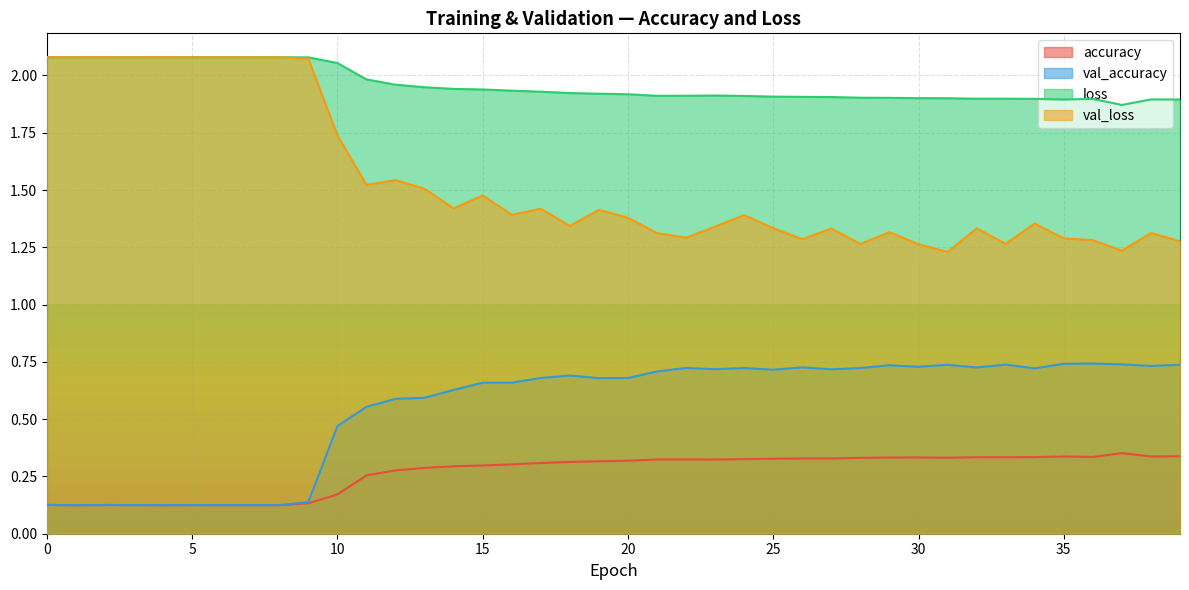

Count the number of data series in this chart.

4